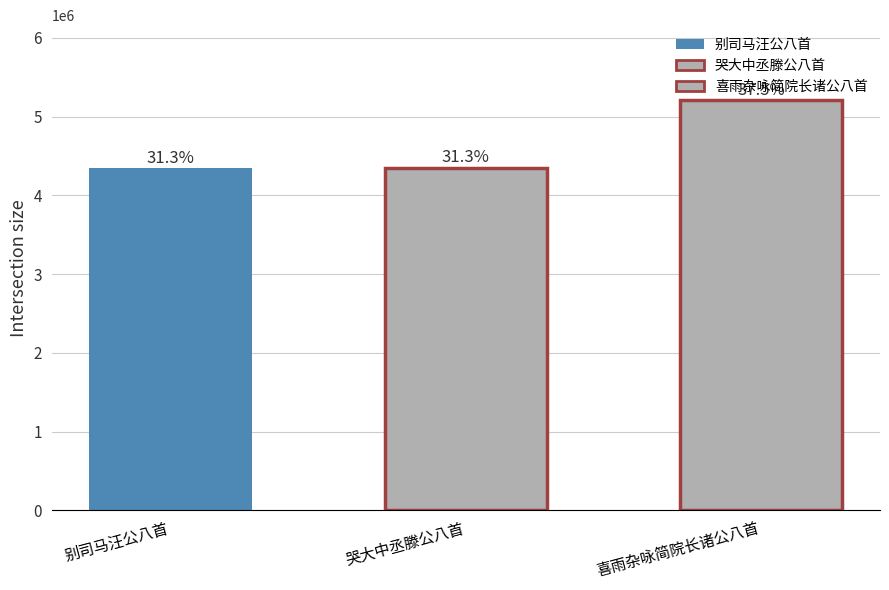

Between 哭大中丞滕公八首 and 喜雨杂咏简院长诸公八首, which is larger?

喜雨杂咏简院长诸公八首